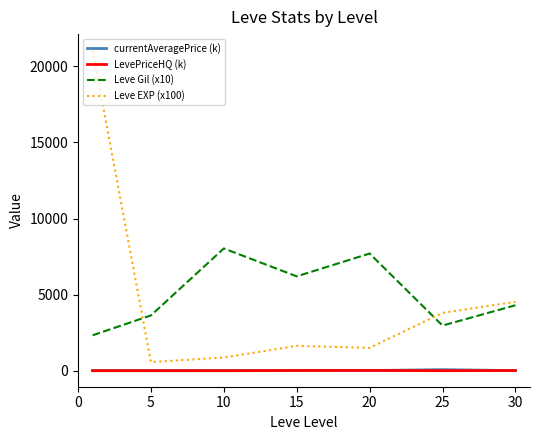

What is the highest value of the LevePriceHQ (k) series?

17.4